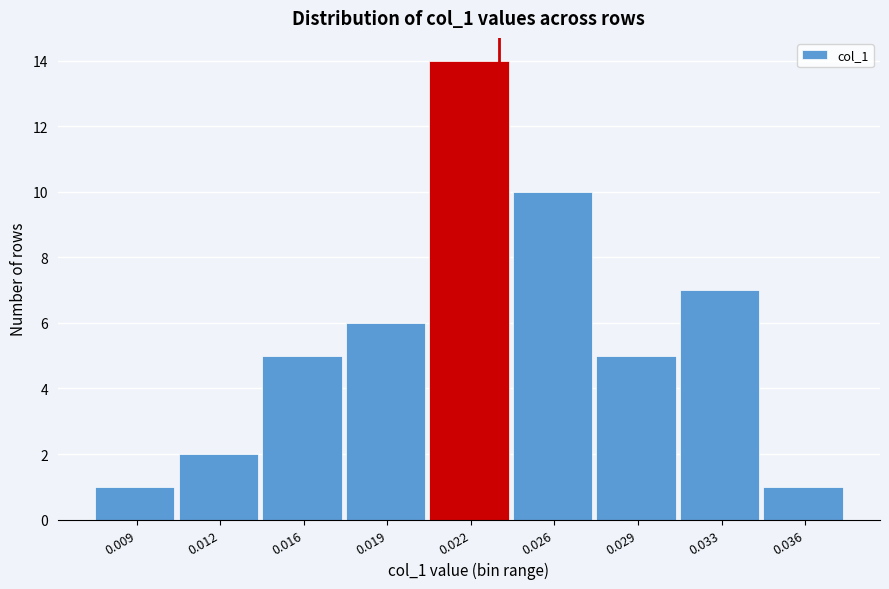

Reading right to left, what are all the values shown in this chart?

0.036=1	0.033=7	0.029=5	0.026=10	0.022=14	0.019=6	0.016=5	0.012=2	0.009=1